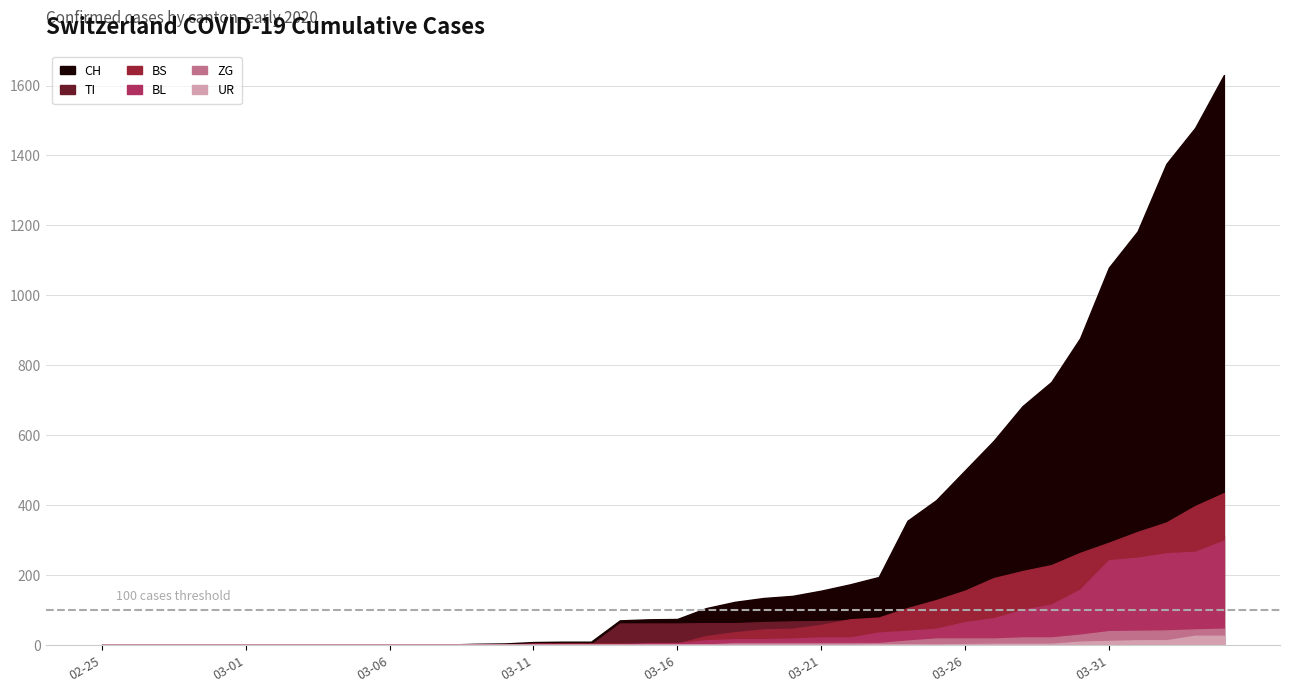

Rank the categories by CH value from lowest to highest.

2020-02-25, 2020-02-26, 2020-02-27, 2020-02-28, 2020-02-29, 2020-03-01, 2020-03-02, 2020-03-03, 2020-03-04, 2020-03-05, 2020-03-06, 2020-03-07, 2020-03-08, 2020-03-09, 2020-03-10, 2020-03-11, 2020-03-12, 2020-03-13, 2020-03-14, 2020-03-15, 2020-03-16, 2020-03-17, 2020-03-18, 2020-03-19, 2020-03-20, 2020-03-21, 2020-03-22, 2020-03-23, 2020-03-24, 2020-03-25, 2020-03-26, 2020-03-27, 2020-03-28, 2020-03-29, 2020-03-30, 2020-03-31, 2020-04-01, 2020-04-02, 2020-04-03, 2020-04-04